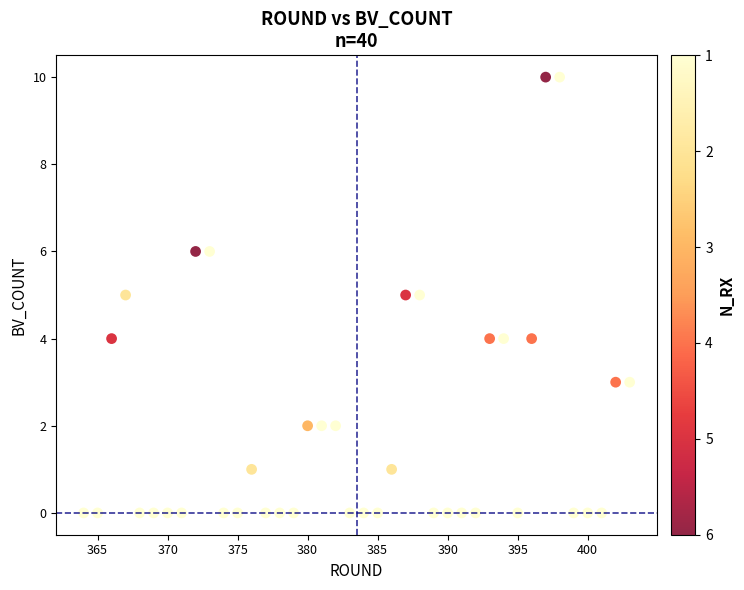

What is the range of Y values (max minus min)?

10